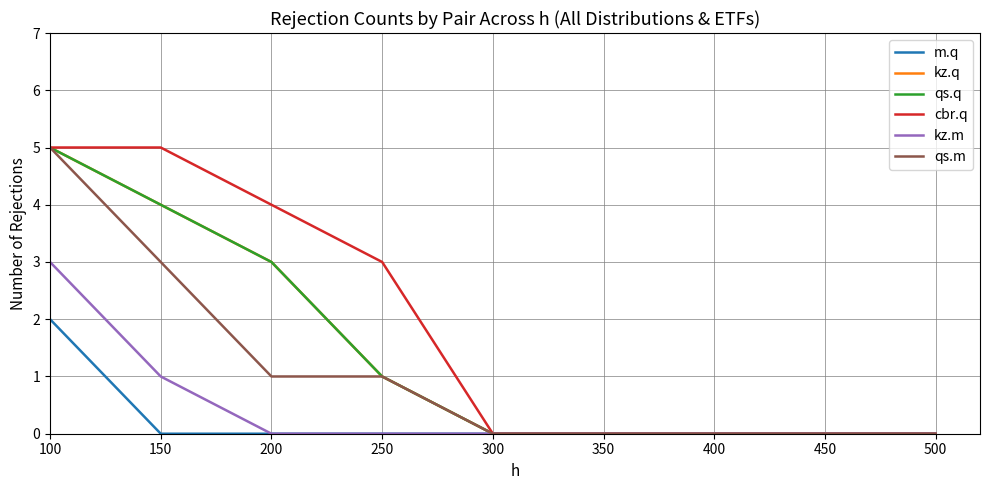

What is the difference between the maximum and second lowest values in the m.q series?

2